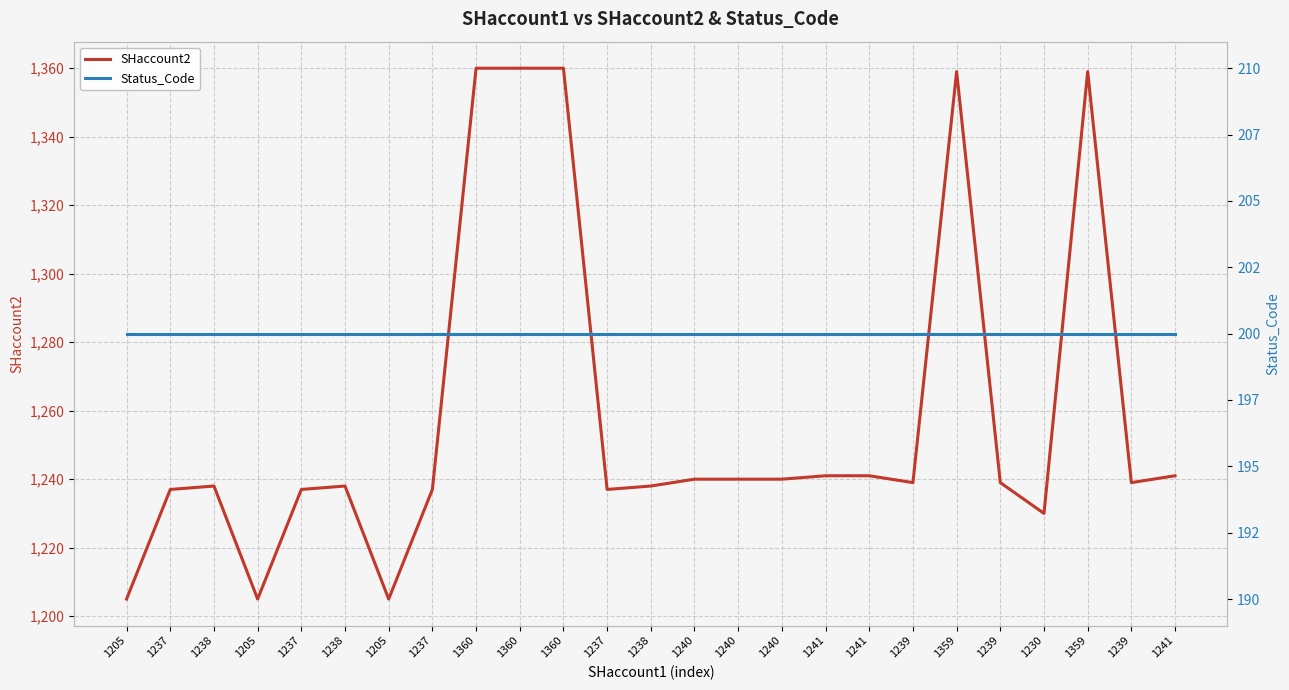

The value of SHaccount2 at 1230 is 1230. True or false?

True